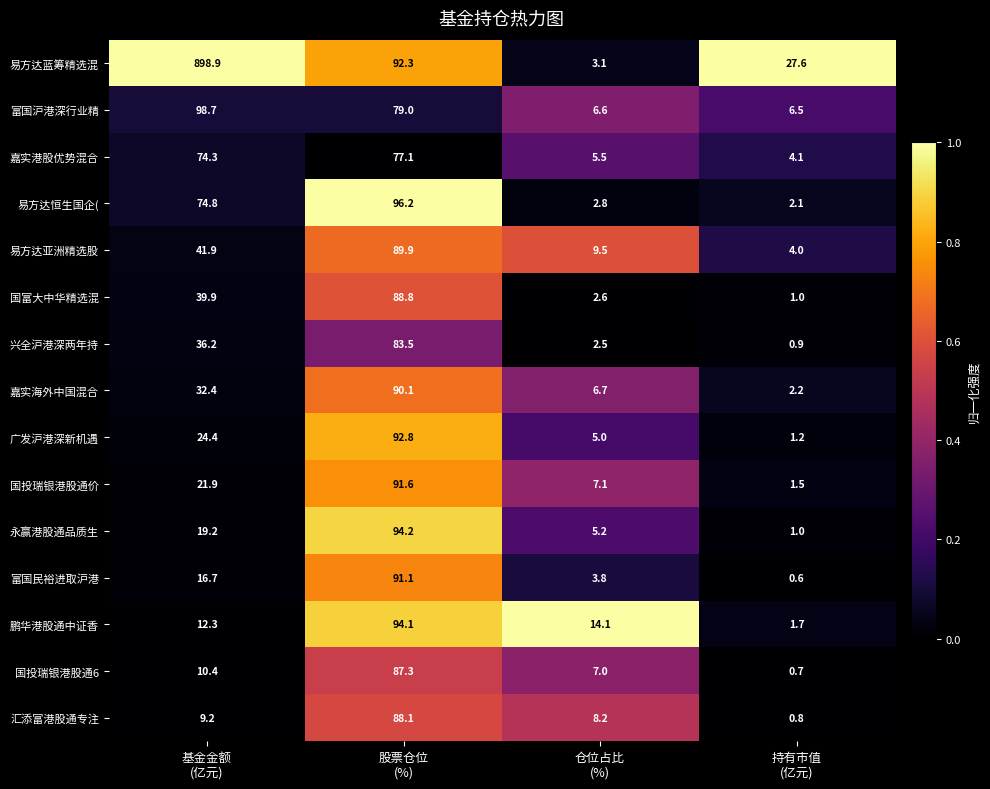

Rank the series by their maximum value, from highest to lowest.

易方达蓝筹精选混, 富国沪港深行业精, 易方达恒生国企(, 永赢港股通品质生, 鹏华港股通中证香, 广发沪港深新机遇, 国投瑞银港股通价, 富国民裕进取沪港, 嘉实海外中国混合, 易方达亚洲精选股, 国富大中华精选混, 汇添富港股通专注, 国投瑞银港股通6, 兴全沪港深两年持, 嘉实港股优势混合